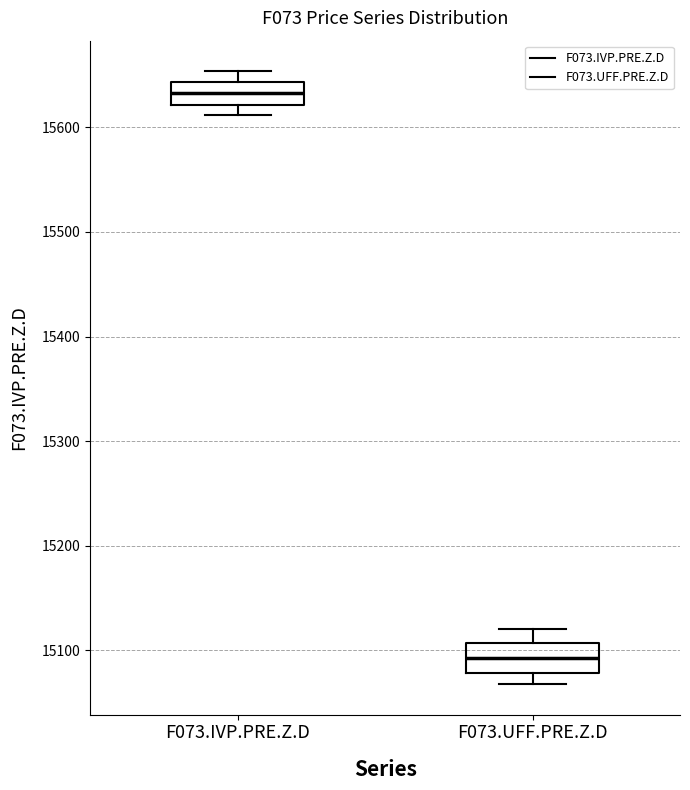

Reading left to right, transcribe this box plot: for each box, give where its median line is, the range the box spans, and where its two whiskers end, as read against the y-axis. The values are not printed on the chart, so give them approximately, as read against the axis.

F073.IVP.PRE.Z.D: median 15630, box 15620 to 15640, whiskers 15610 to 15650
F073.UFF.PRE.Z.D: median 15090, box 15080 to 15110, whiskers 15070 to 15120